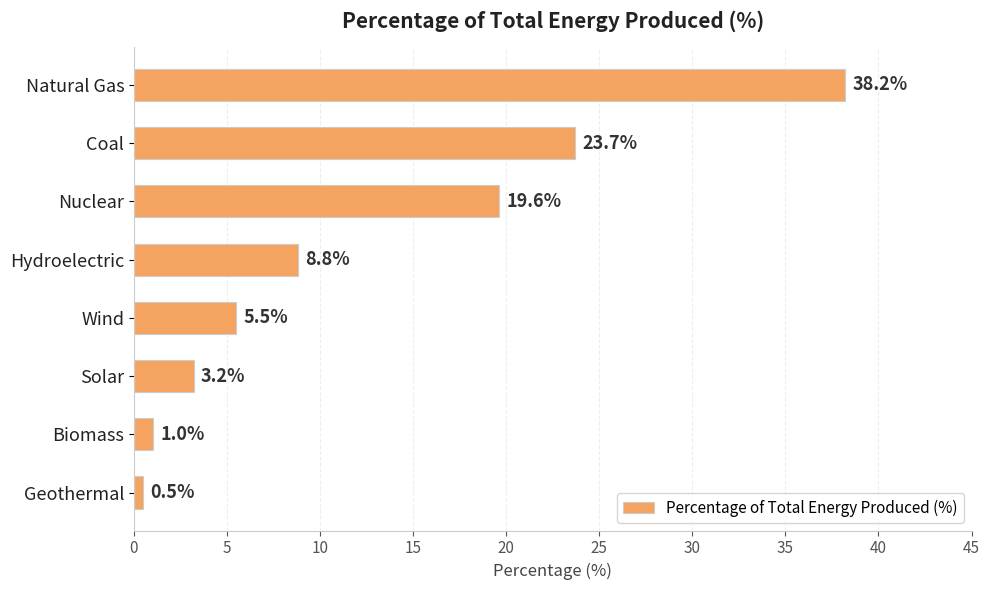

Reading top to bottom, list all the values displayed in this chart.

38.2	23.7	19.6	8.8	5.5	3.2	1.0	0.5